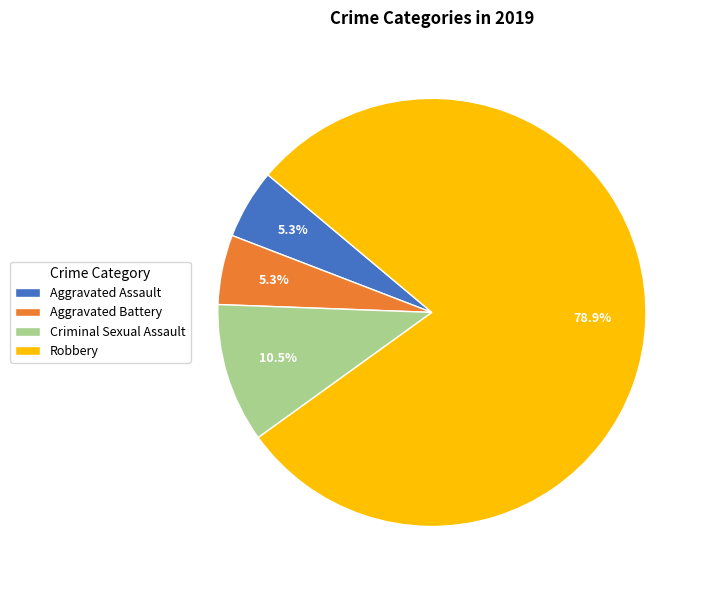

Does Aggravated Assault account for over 50% of the chart?

No